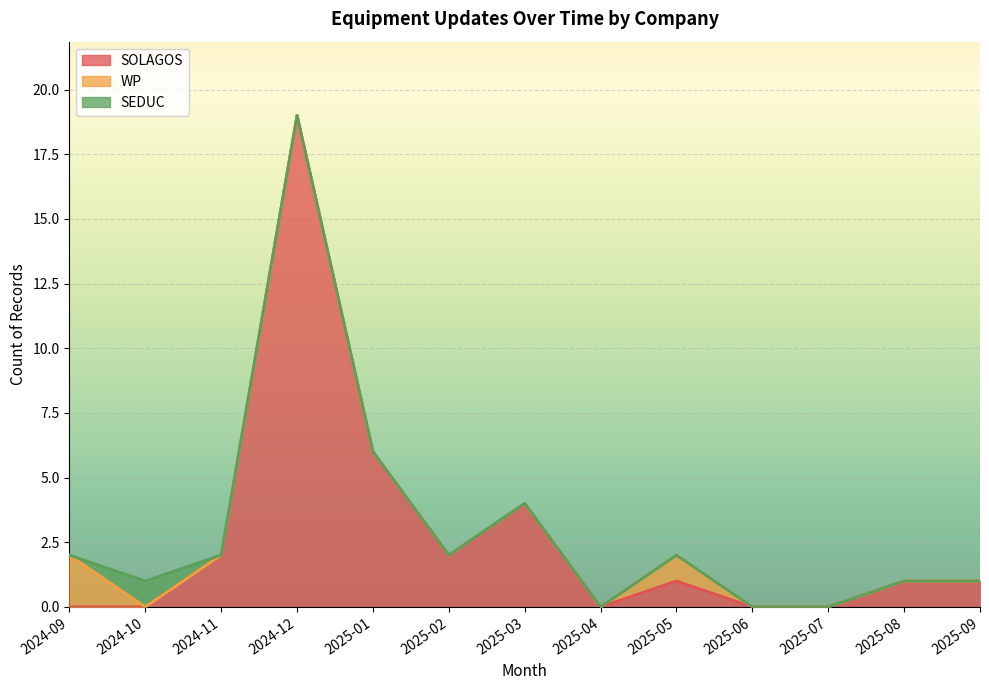

What is the label of the 5th point from the right?

2025-05